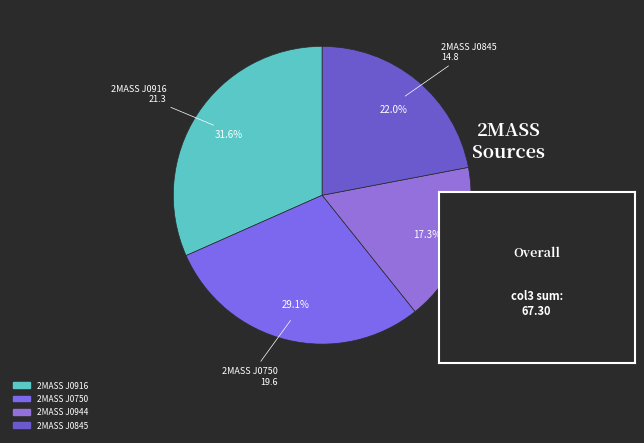

To the nearest percent, what is the difference between the largest and smallest slice percentages?

14%